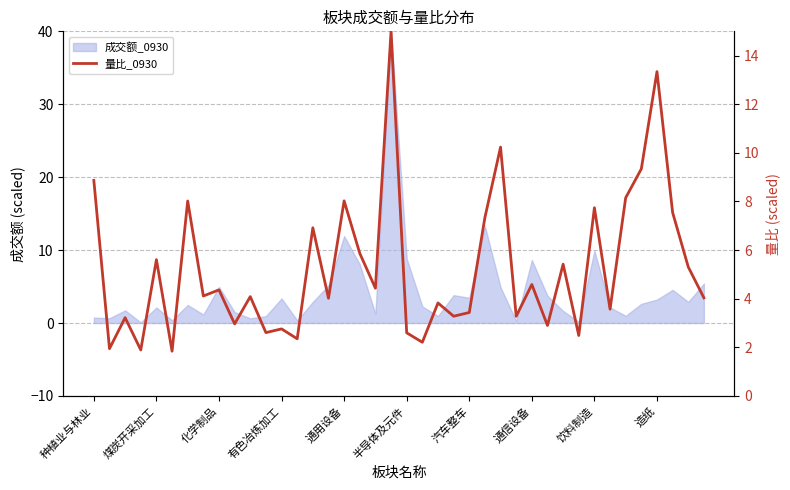

At which category does the data reach its first local valley?

煤炭开采加工